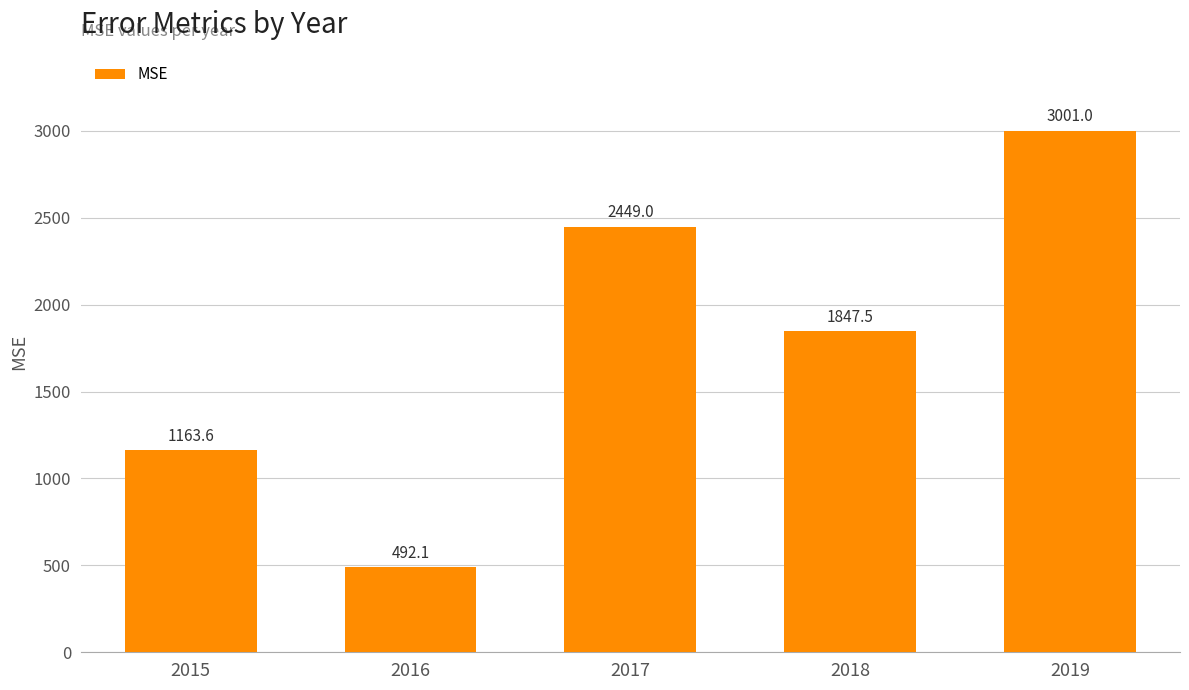

List the labels in order of value, largest first.

2019, 2017, 2018, 2015, 2016